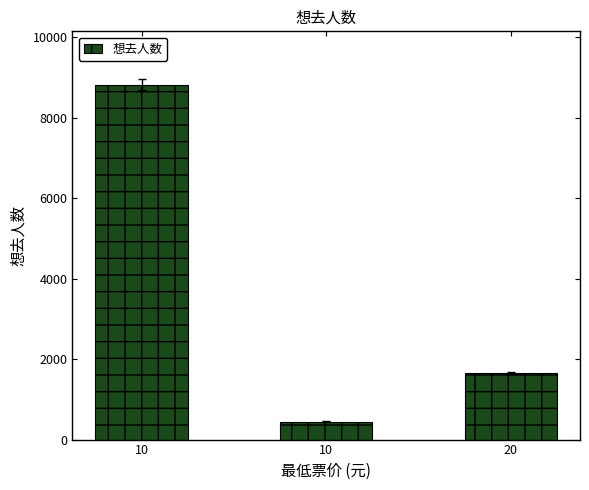

Which label corresponds to the smallest value in the chart?

10